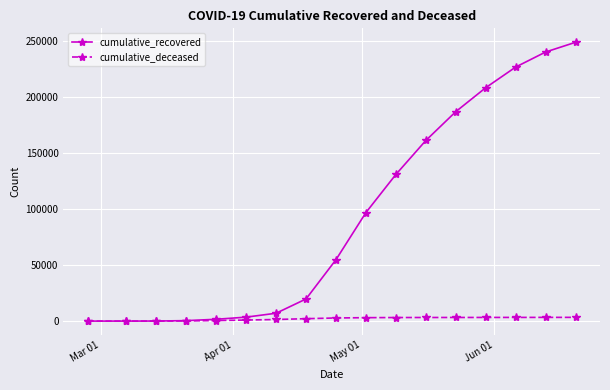

Which series has the widest spread of values?

cumulative_recovered